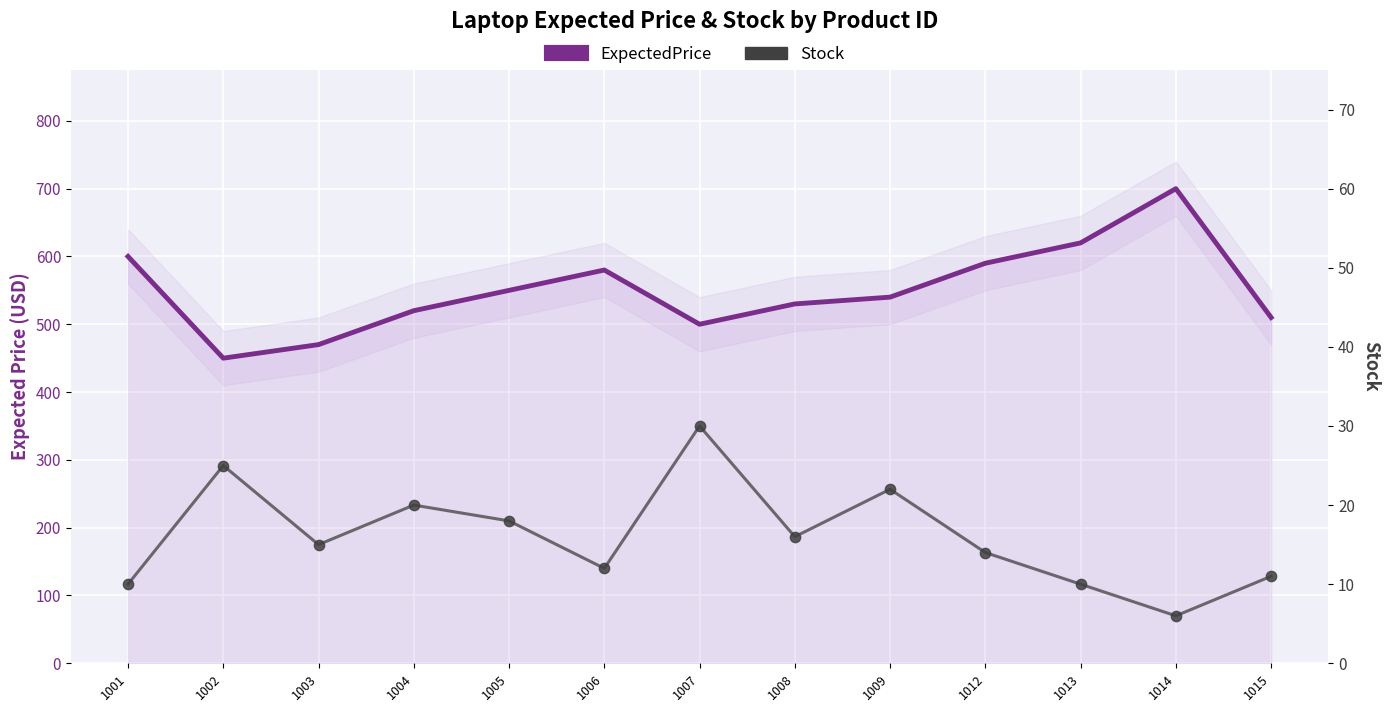

Which series reaches the minimum Y coordinate?

Stock